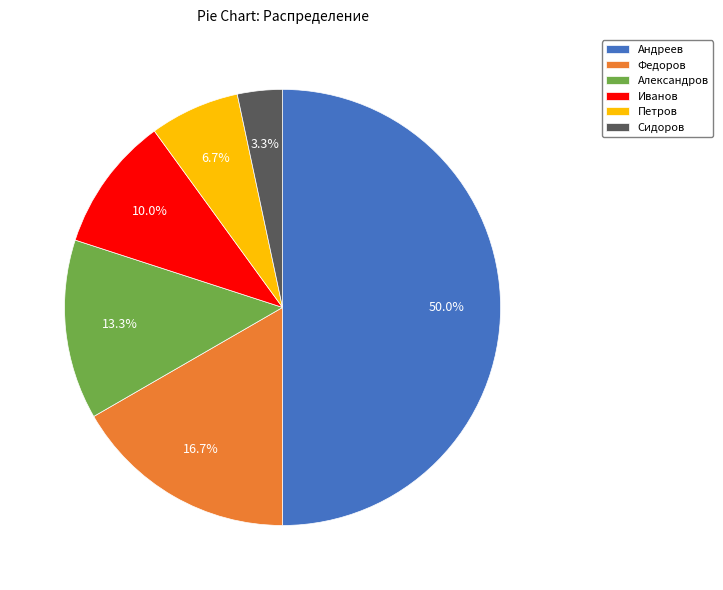

To the nearest percent, what portion does Петров represent?

7%